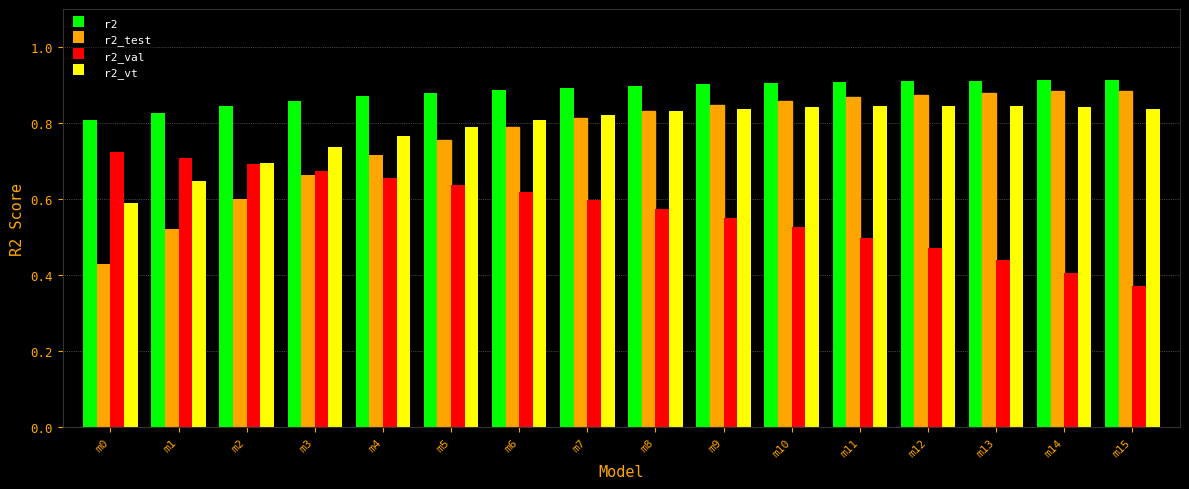

Which category has the lowest value in the r2_val series?

m15